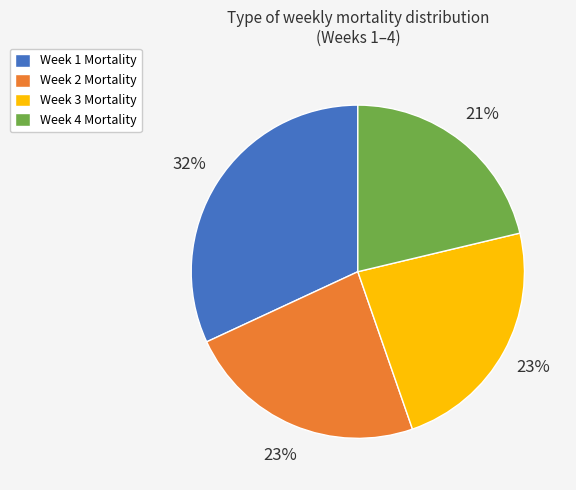

Count the number of slices in the pie.

4